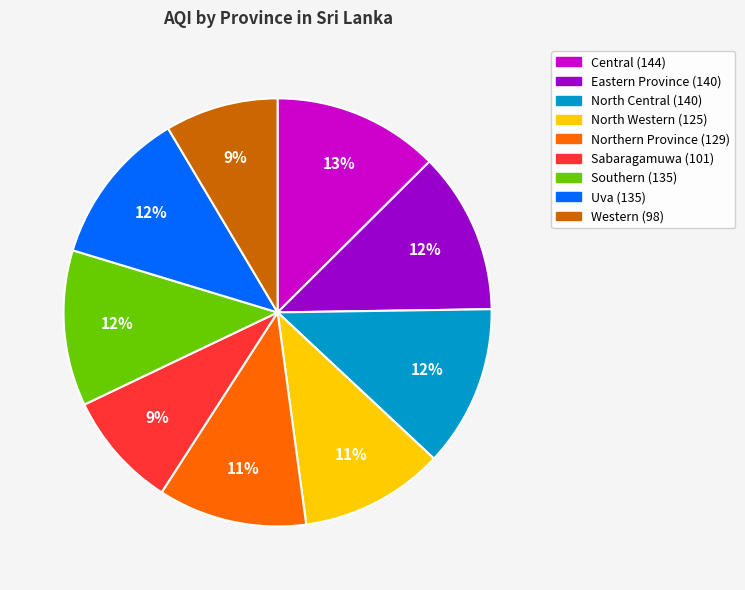

To the nearest percent, what is the average slice percentage?

11%